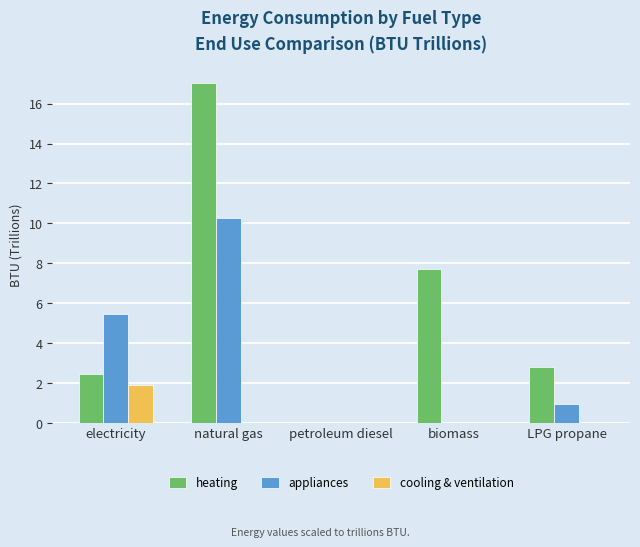

The heating series shows 7.7 at biomass. True or false?

True